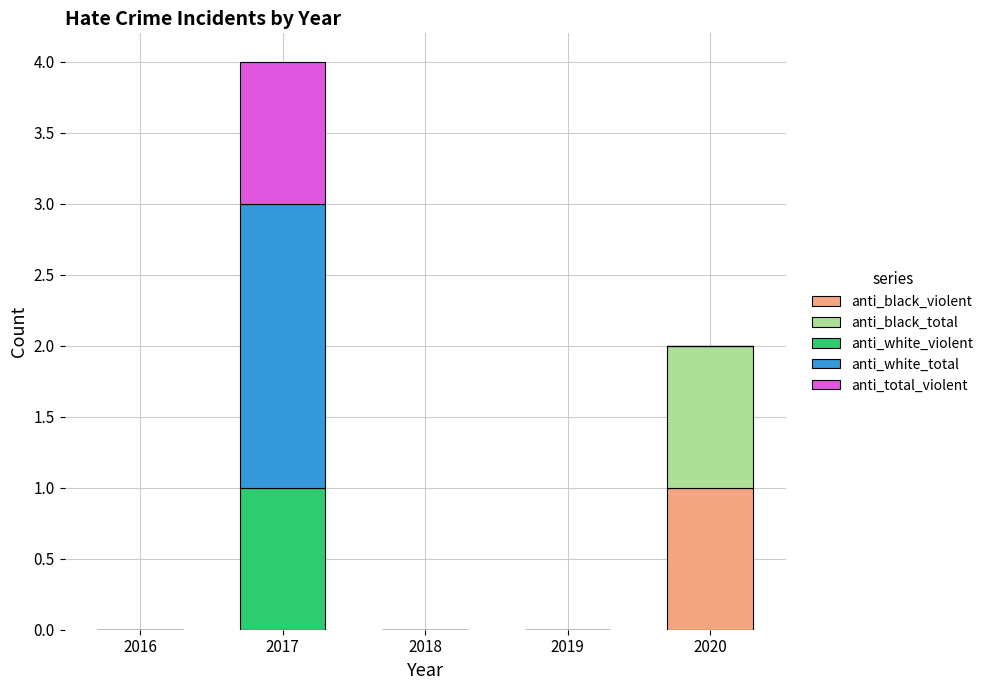

At which category is the sum across all series the highest?

2017